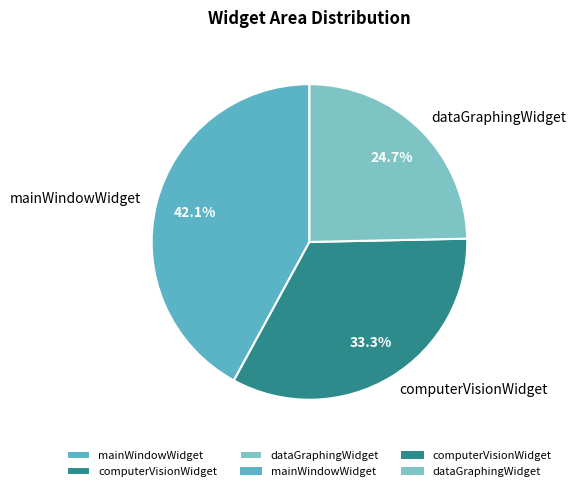

What is the total percentage of dataGraphingWidget and mainWindowWidget?

66.7%